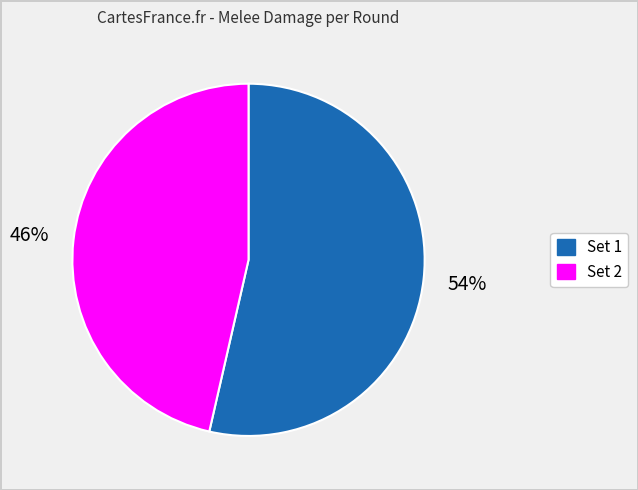

To the nearest percent, what is the combined percentage of Set 2 and Set 1?

100%